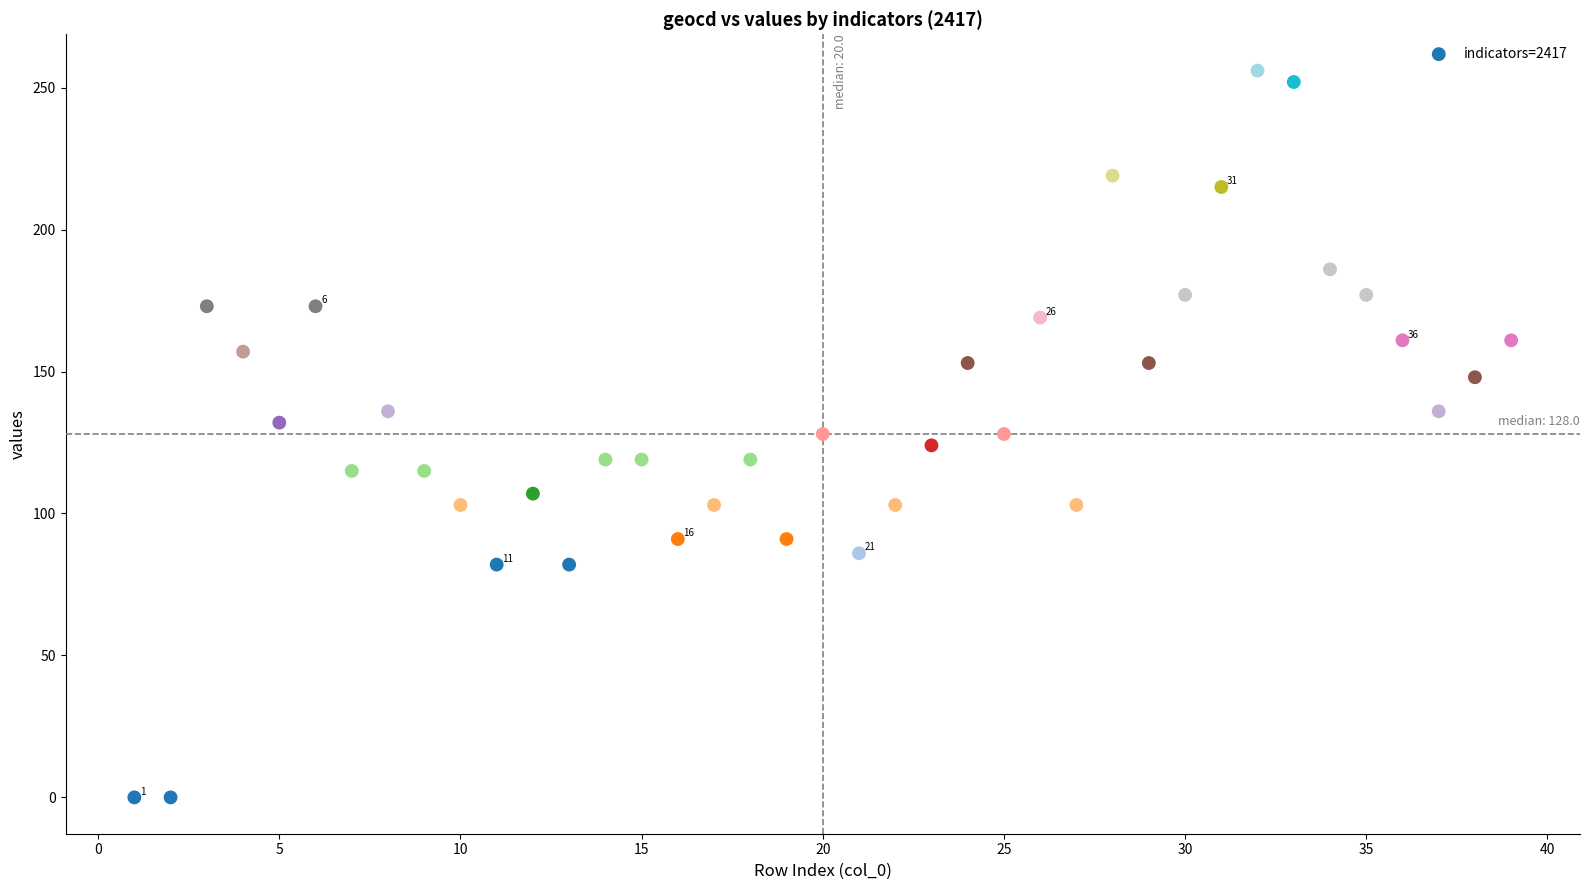

What is the range of X values (max minus min)?

38